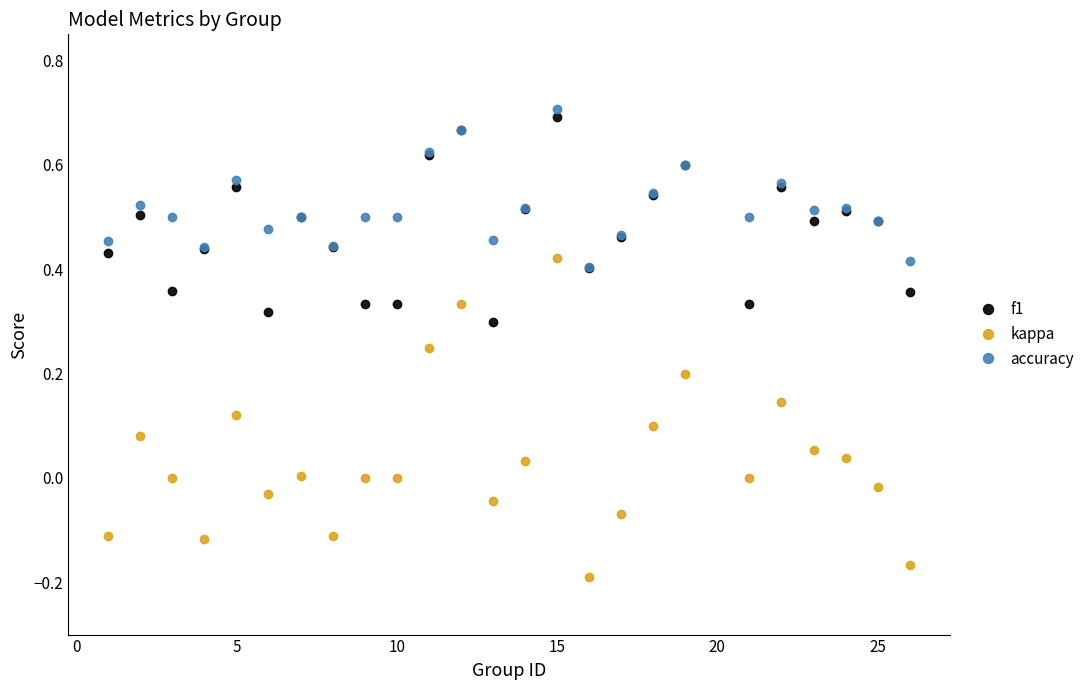

True or false: kappa and f1 cross at least once.

False